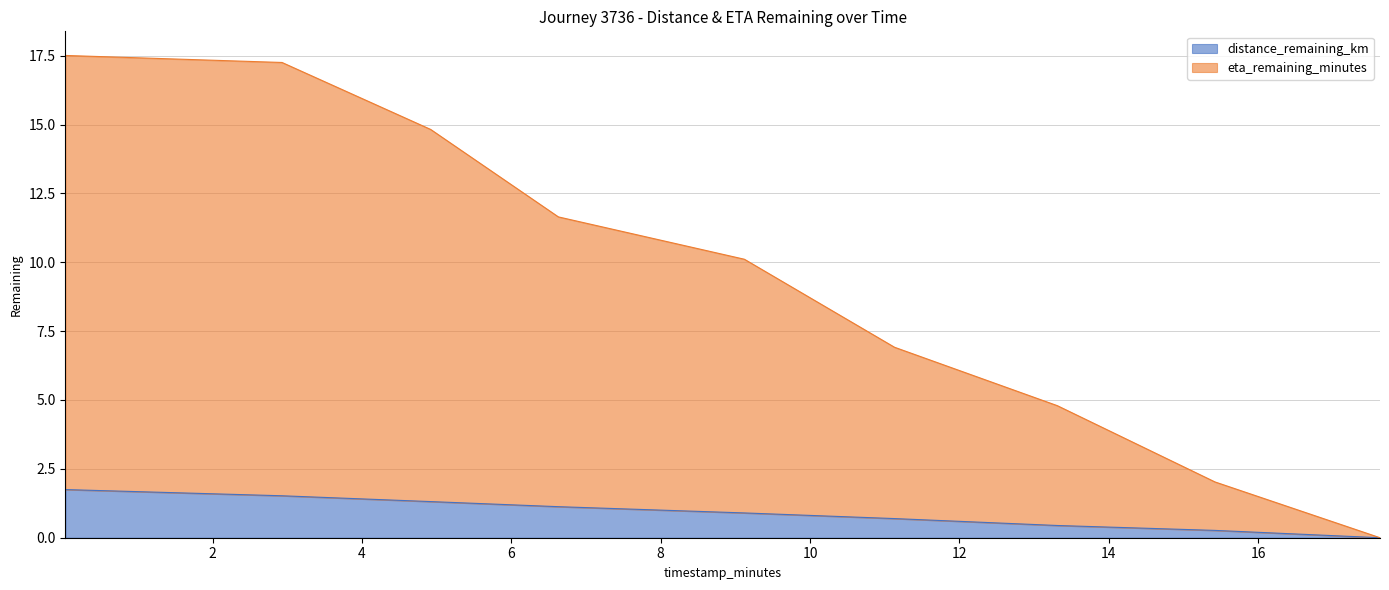

What is the sum of the eta_remaining_minutes values at 9.12 and 13.31?

14.9